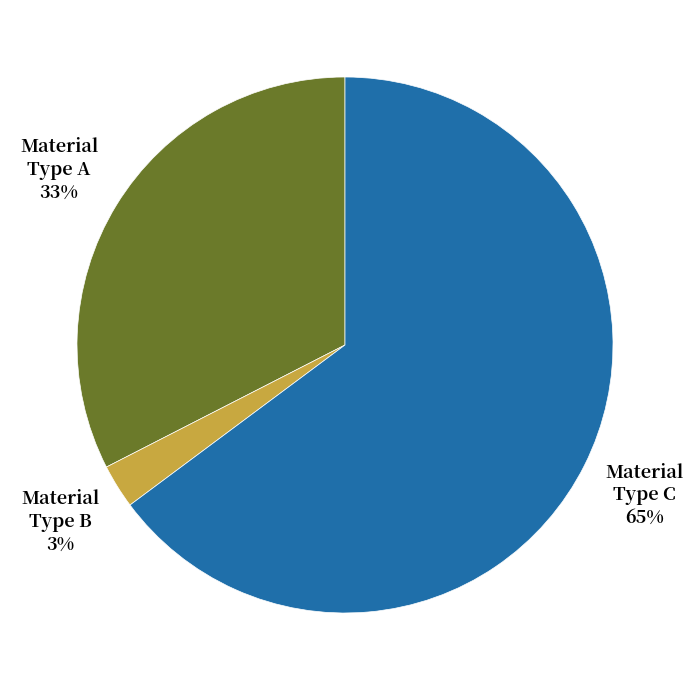

To the nearest percent, what is the average slice percentage?

33%